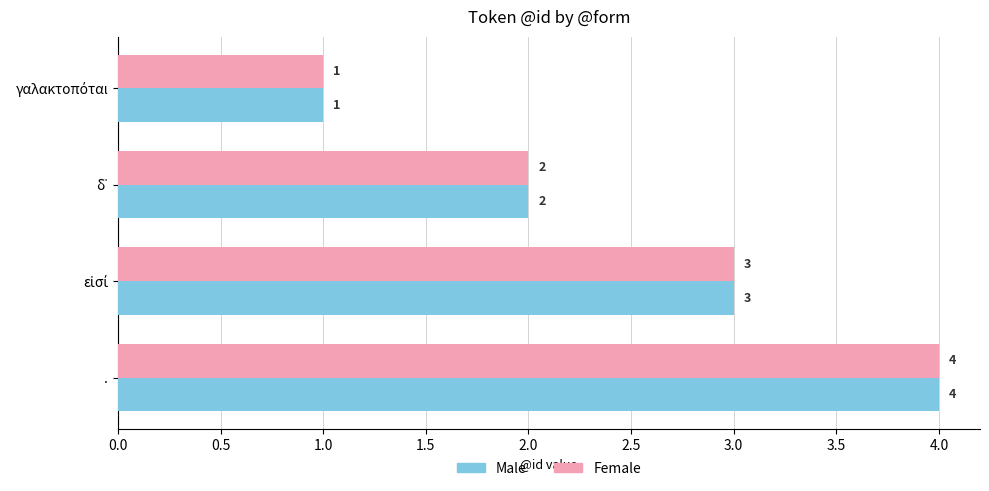

How many series are shown in this chart?

2